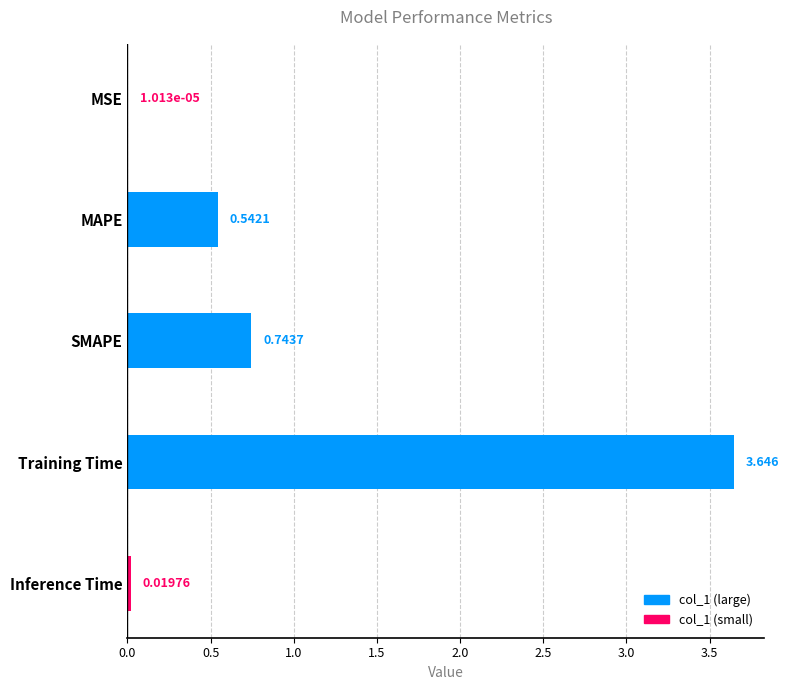

Which has a higher value, SMAPE or MSE?

SMAPE